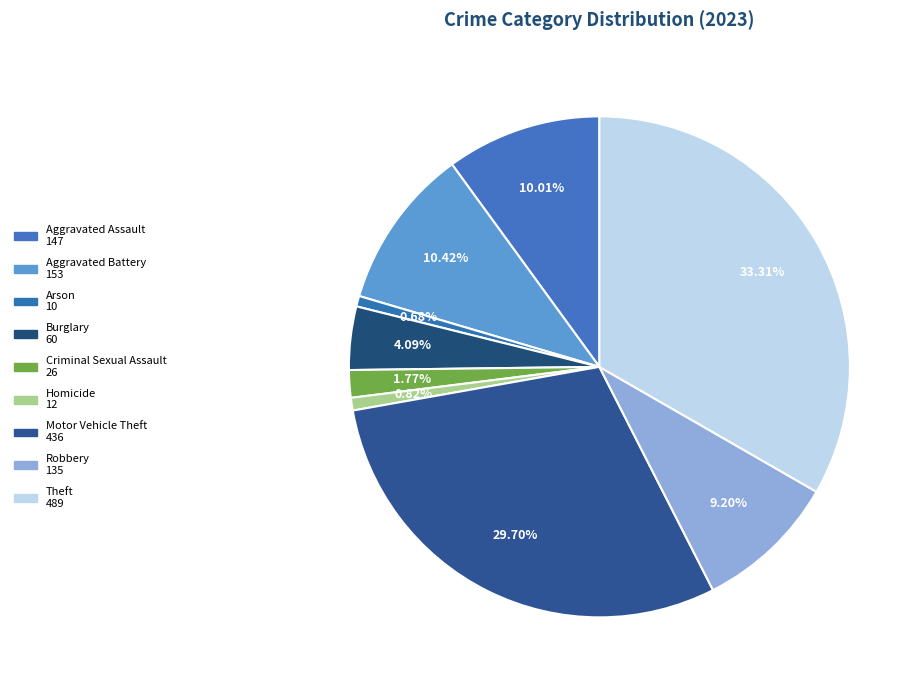

How many slices are in this pie chart?

9